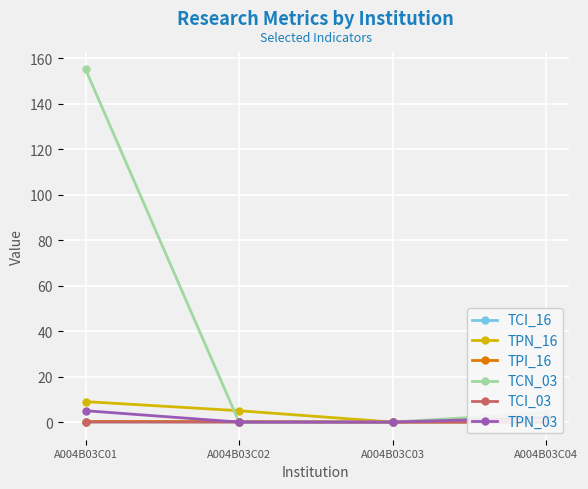

In TPI_16, how many points are lower than both neighbors (excluding endpoints)?

1